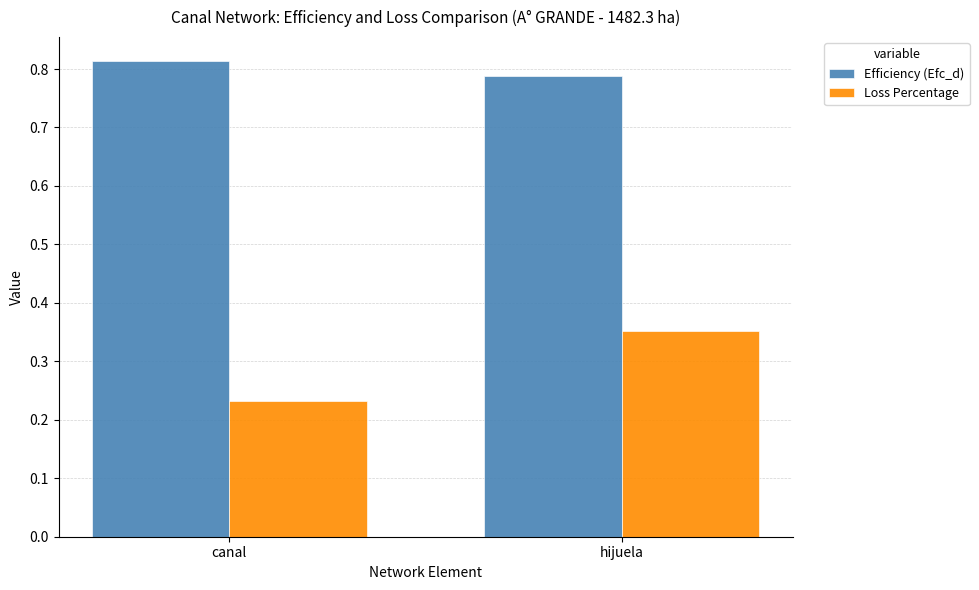

What is the difference between the Loss Percentage values at hijuela and canal?

0.1